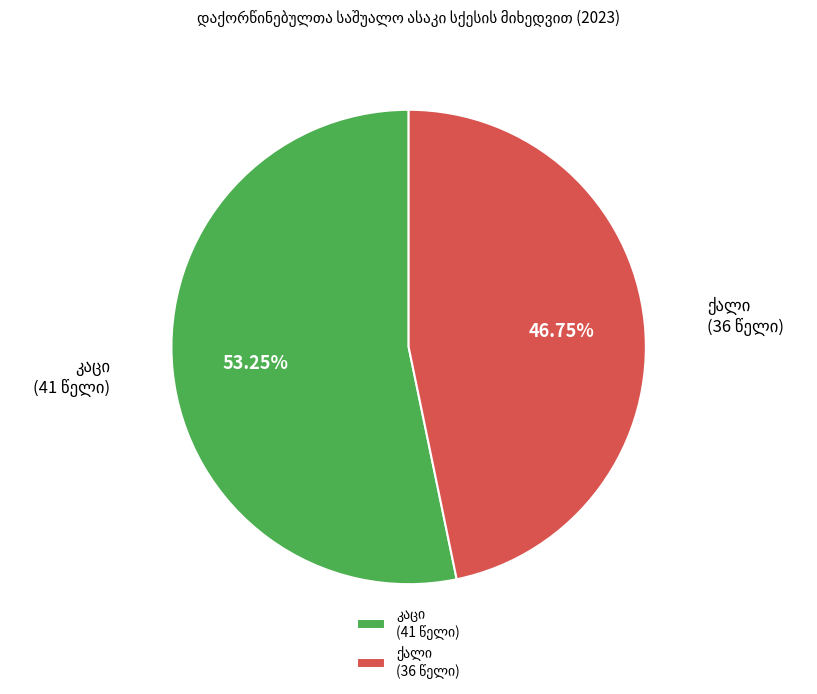

Does any single category account for the majority?

Yes